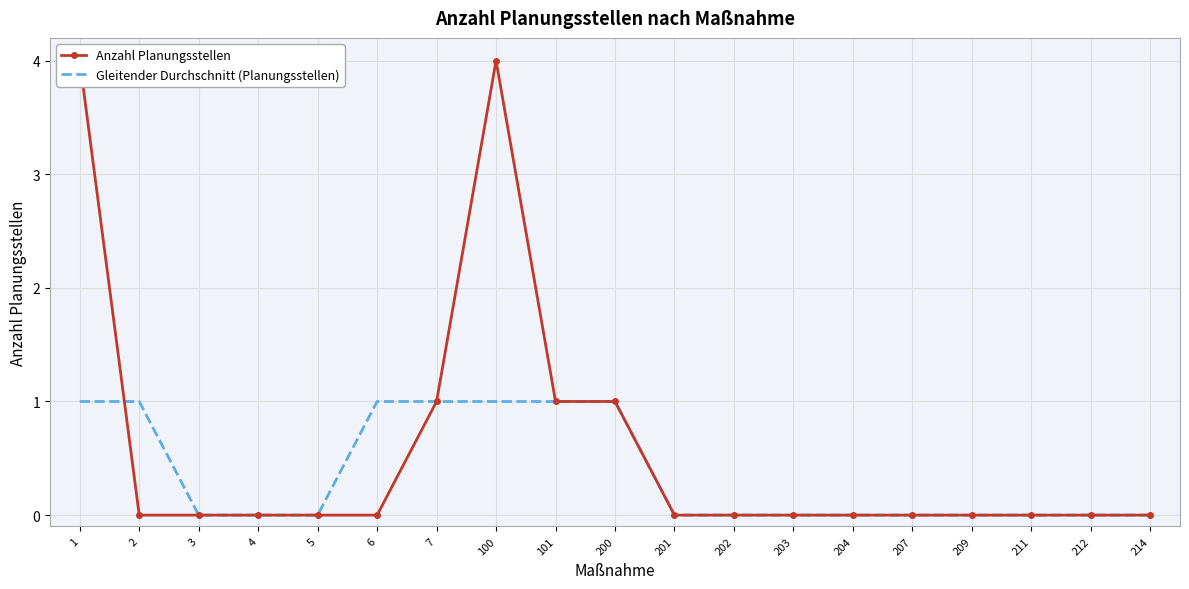

Reading right to left, transcribe all the data shown in this chart.

Anzahl Planungsstellen: 214=0	212=0	211=0	209=0	207=0	204=0	203=0	202=0	201=0	200=1	101=1	100=4	7=1	6=0	5=0	4=0	3=0	2=0	1=4
Gleitender Durchschnitt (Planungsstellen): 214=0	212=0	211=0	209=0	207=0	204=0	203=0	202=0	201=0	200=1	101=1	100=1	7=1	6=1	5=0	4=0	3=0	2=1	1=1